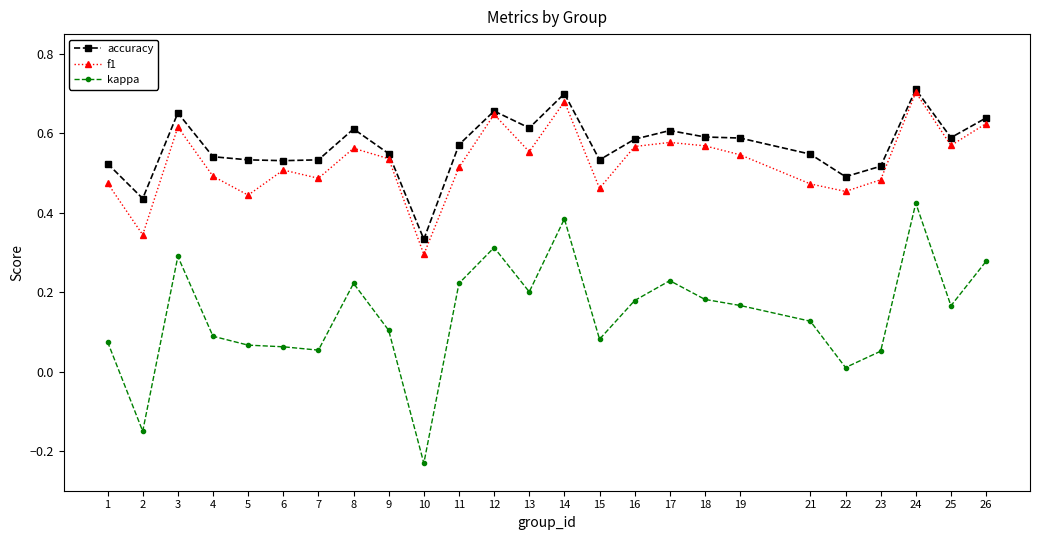

How many data points in kappa are above 0?

23